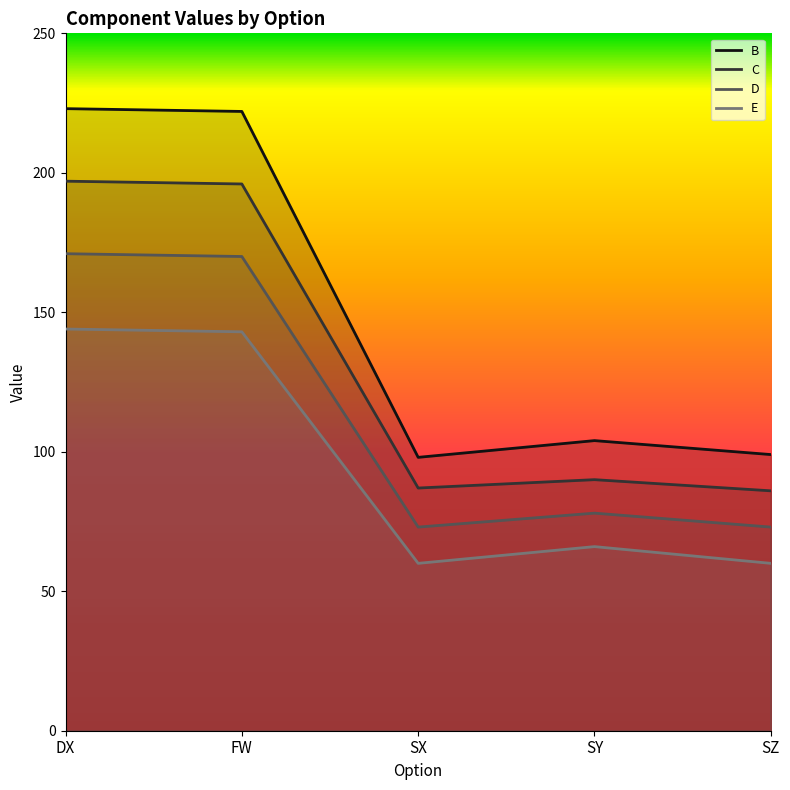

Does the chart display data point markers on the line(s)?

No